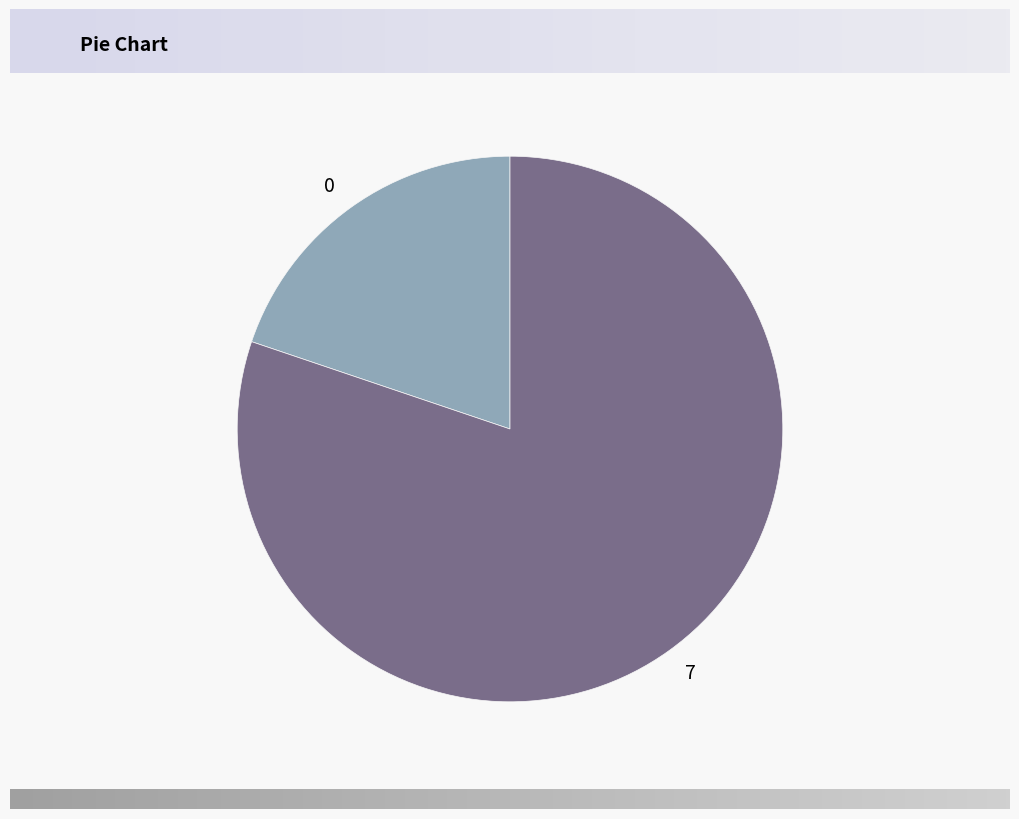

Is there any slice that represents more than half of the pie?

Yes